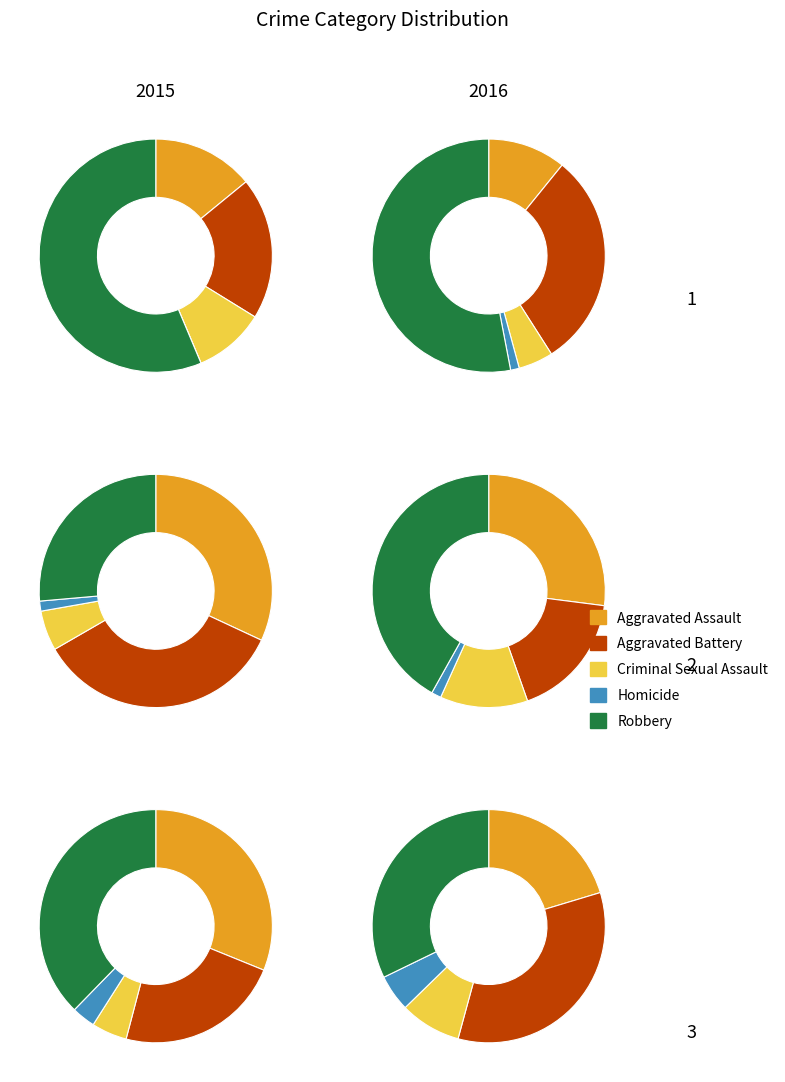

Which slice represents more than half of the pie?

Robbery